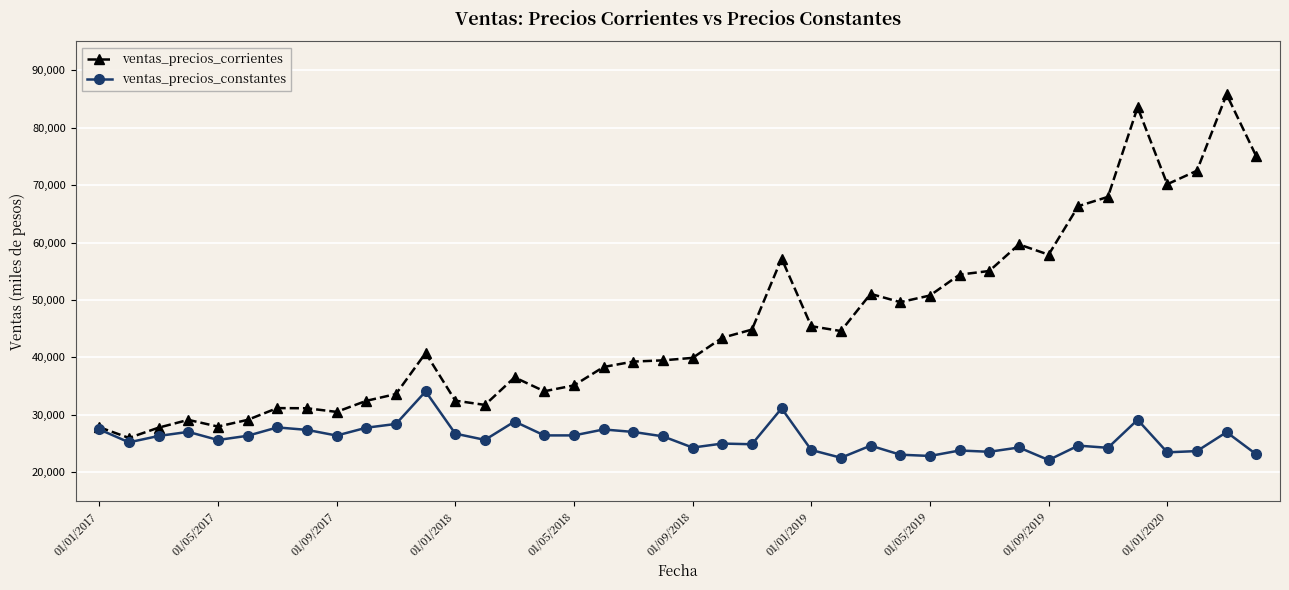

True or false: ventas_precios_corrientes has more than 2 points higher than both neighbors.

True